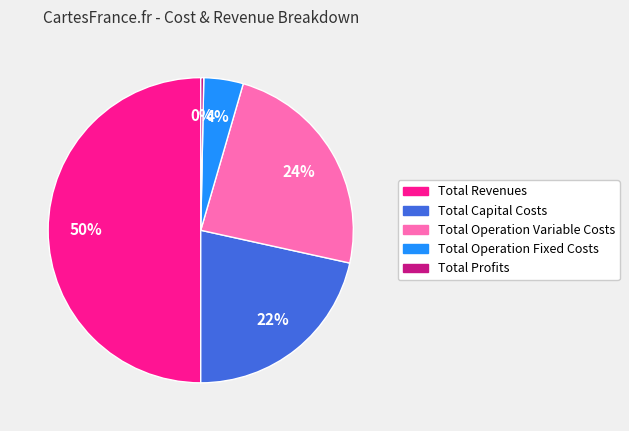

Which category has the biggest portion of the pie?

Total Revenues